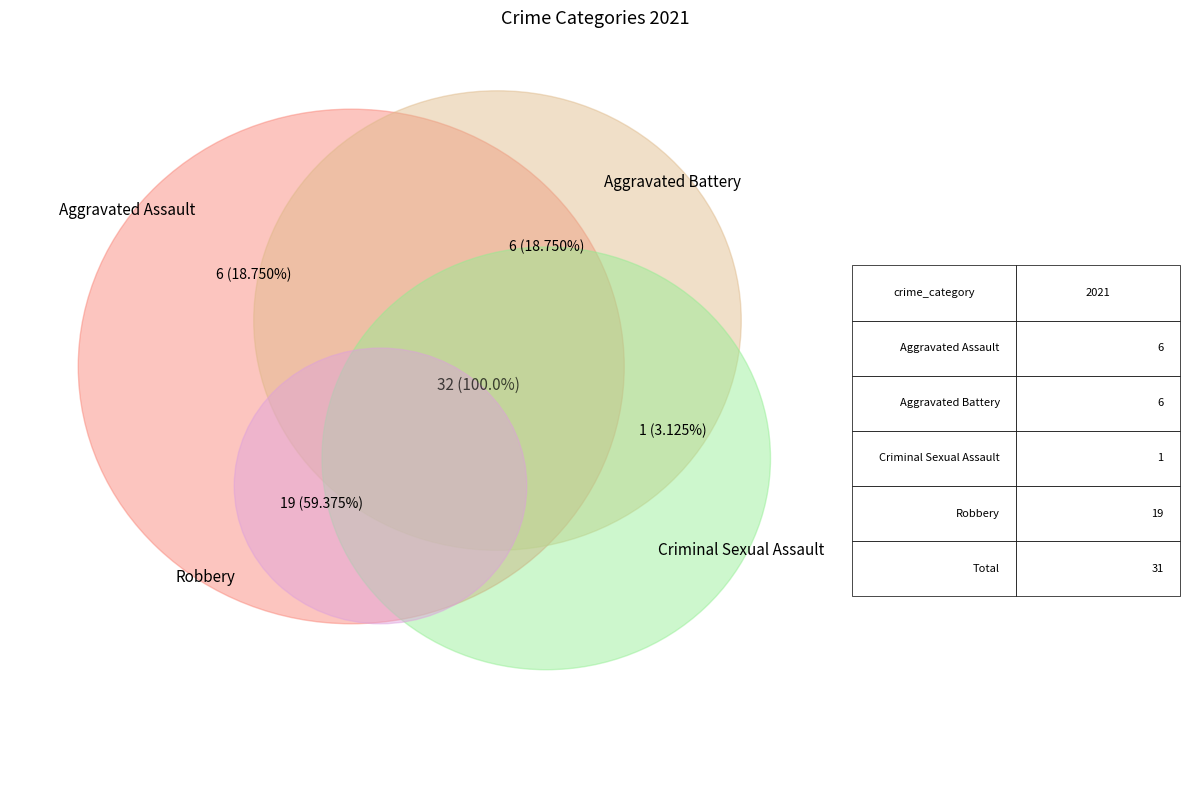

Is the sum of Criminal Sexual Assault and Robbery greater than half?

Yes